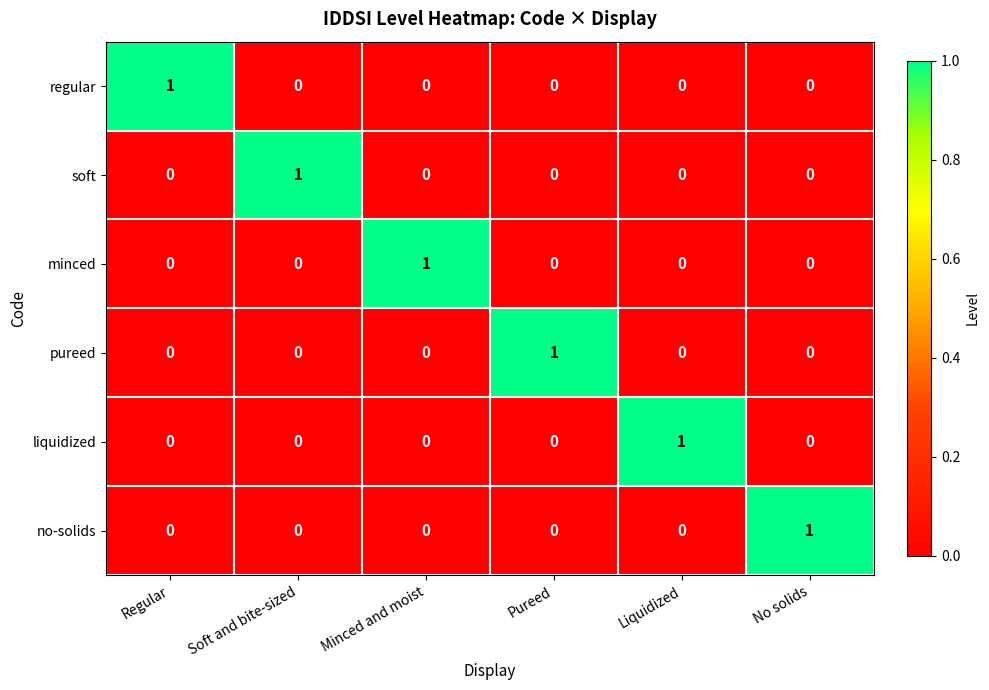

How many pureed values are between 0 and 1?

6